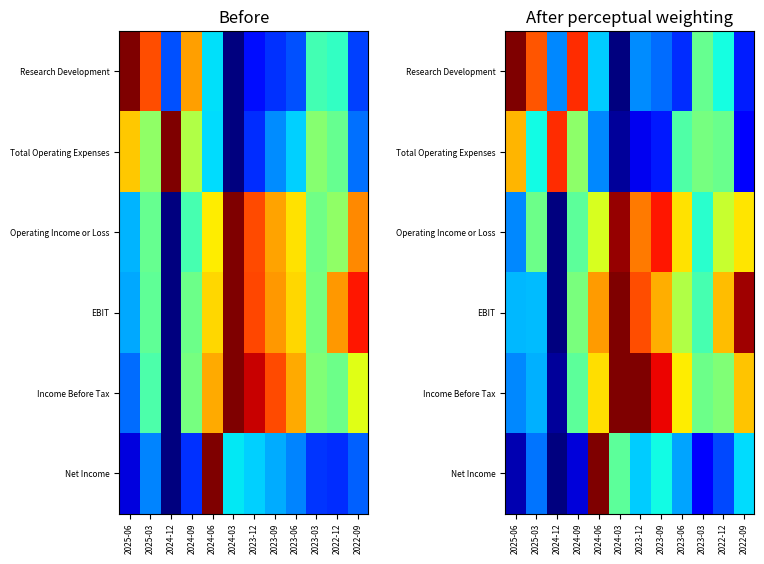

List the series in order of their peak value, lowest first.

Total Operating Expenses, Operating Income or Loss, Research Development, EBIT, Income Before Tax, Net Income